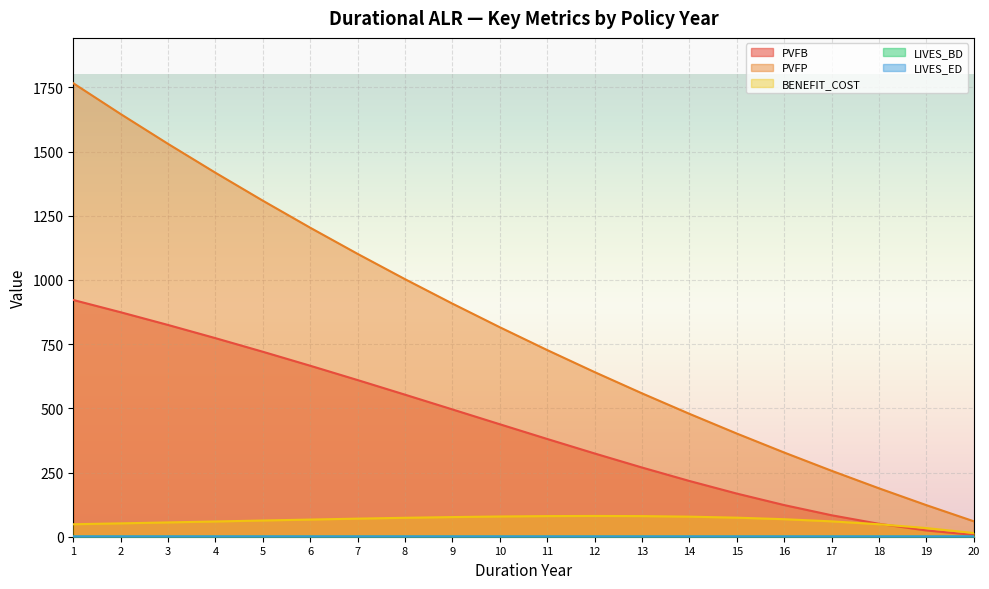

True or false: PVFB has a value of 72.4 at 18.

False